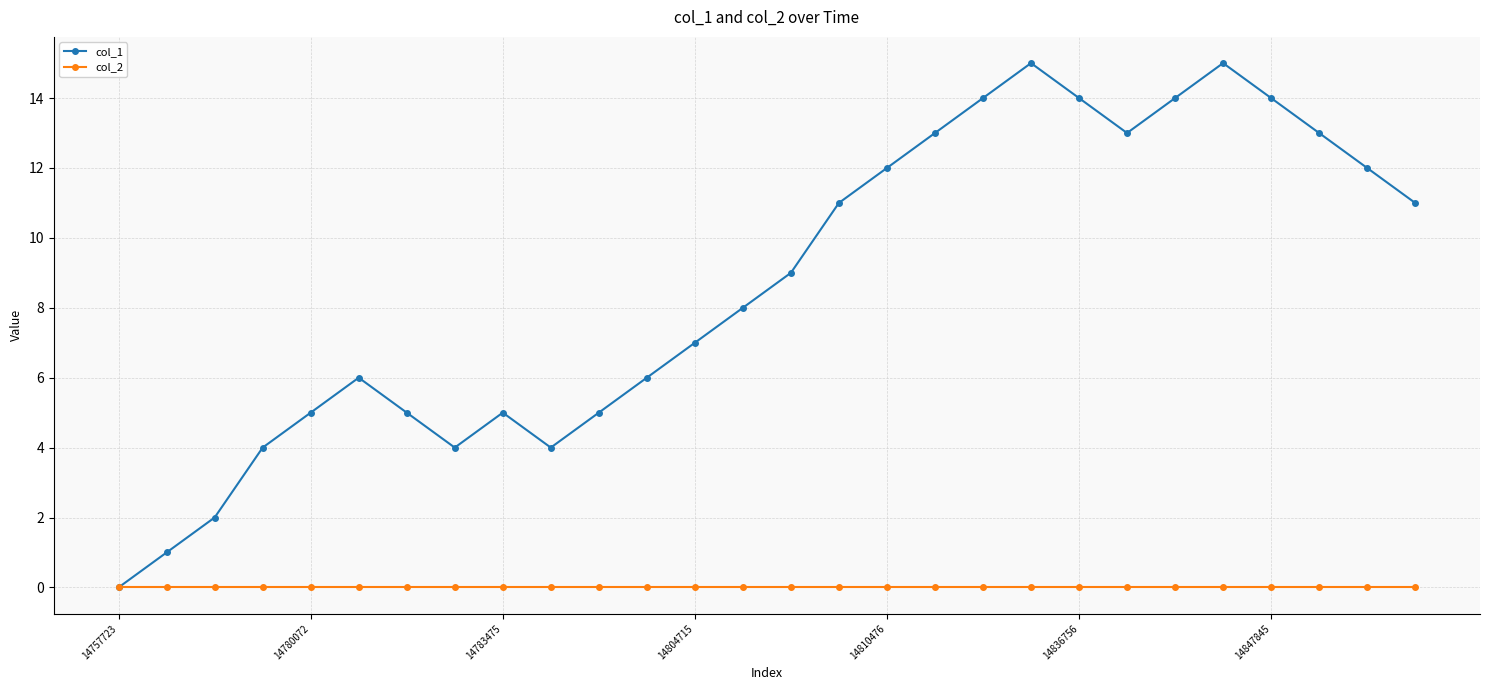

How many values in col_1 are above zero?

27